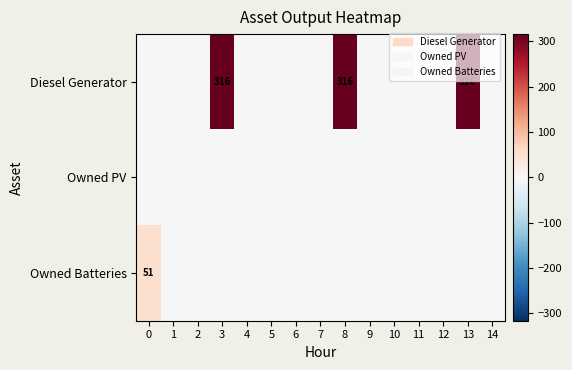

Reading left to right, transcribe all the data shown in this chart.

row_0: 0	0	0	316	0	0	0	0	316	0	0	0	0	316	0
row_1: 0	0	0	0	0	0	0	0	0	0	0	0	0	0	0
row_2: 51	0	0	0	0	0	0	0	0	0	0	0	0	0	0